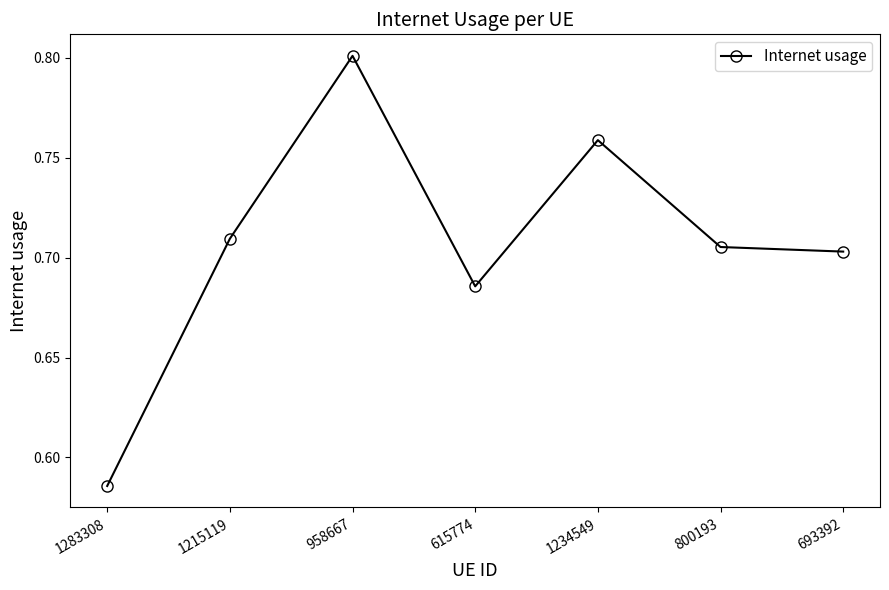

What position from the right is 1283308?

7